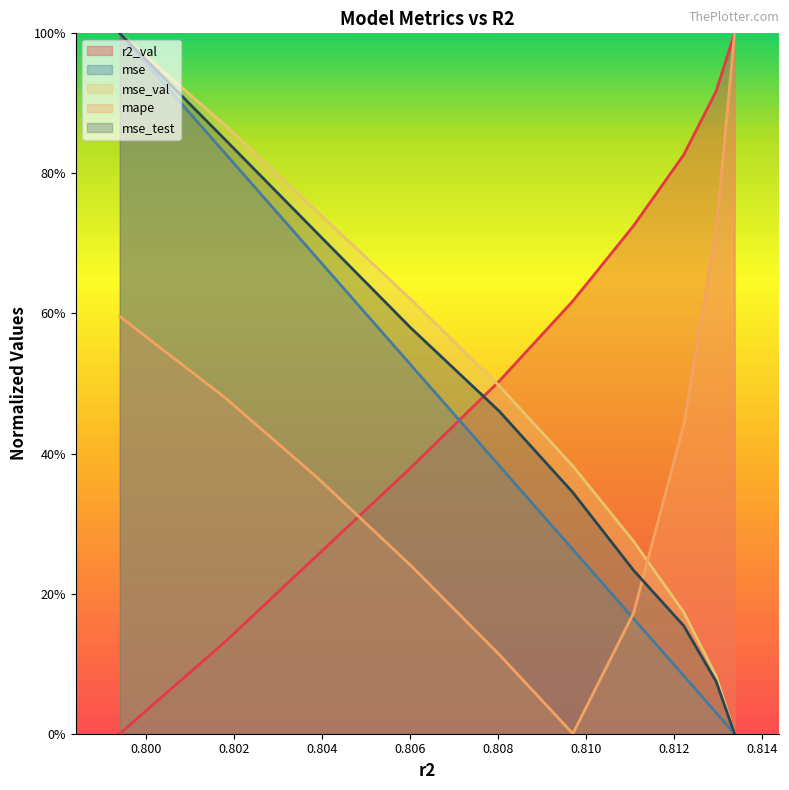

What are all the series names shown in the legend?

r2_val, mse, mse_val, mape, mse_test